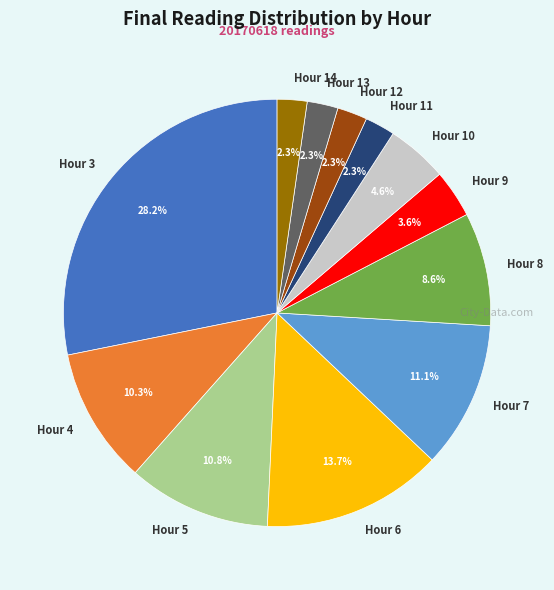

To the nearest percent, what portion does Hour 7 represent?

11%